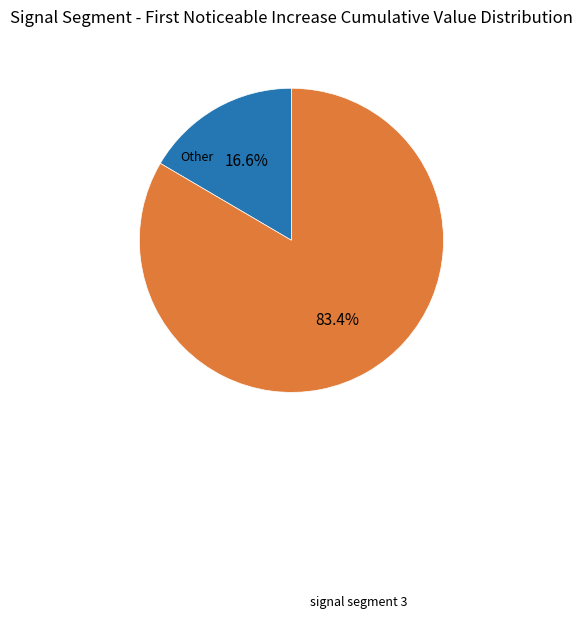

Does any single category account for the majority?

Yes